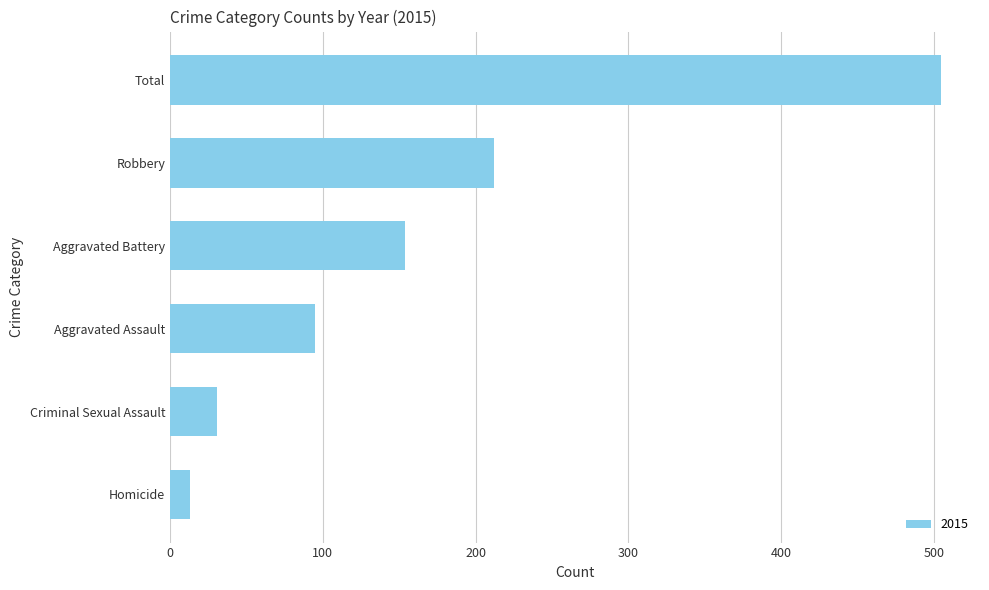

Approximately how many times larger is the value at Robbery compared to Total?

0.4